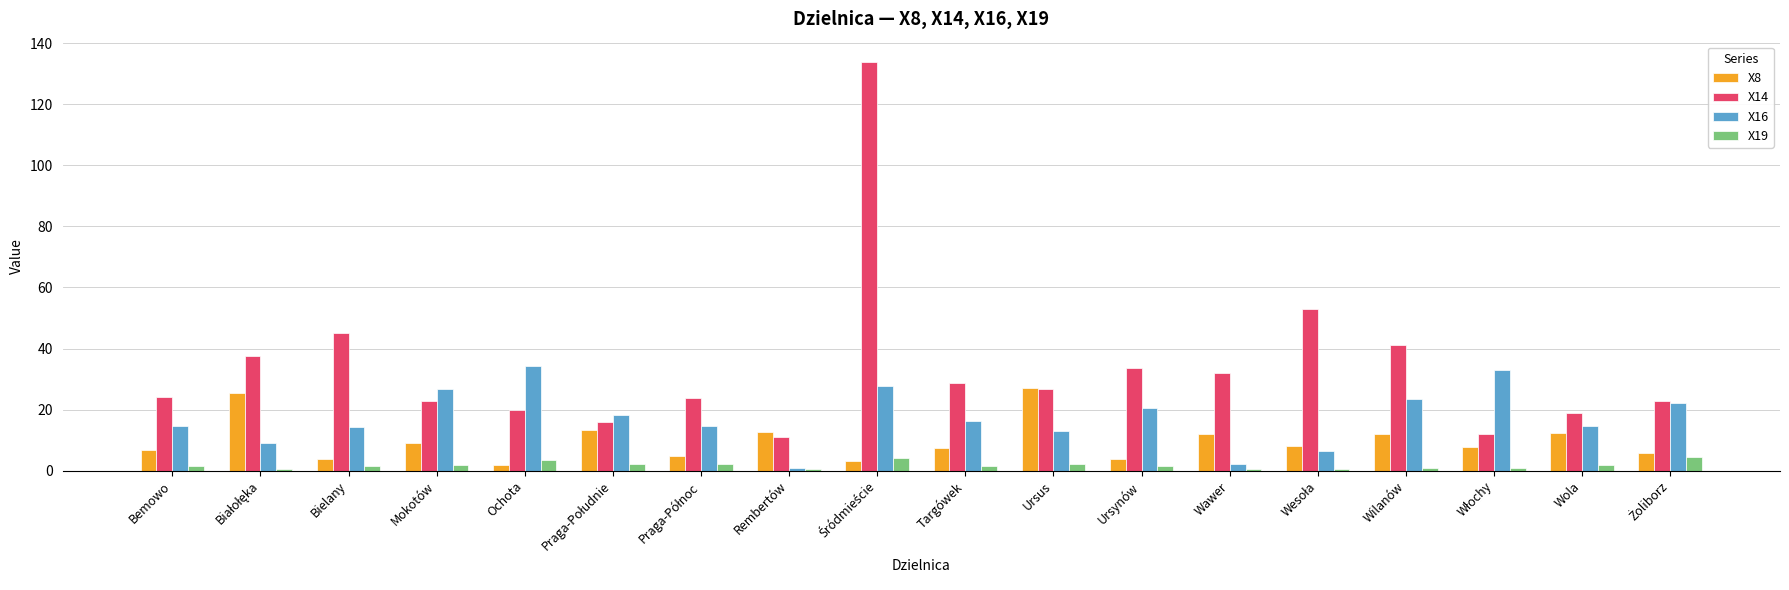

Is it true that X14 equals 6.6 at Mokotów?

False